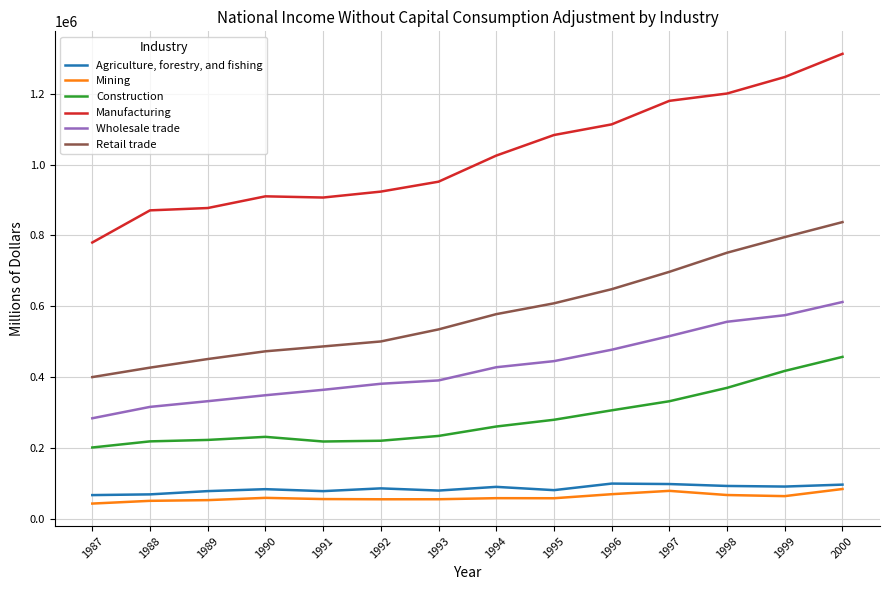

What is the total value across all series at 1988?

1950490